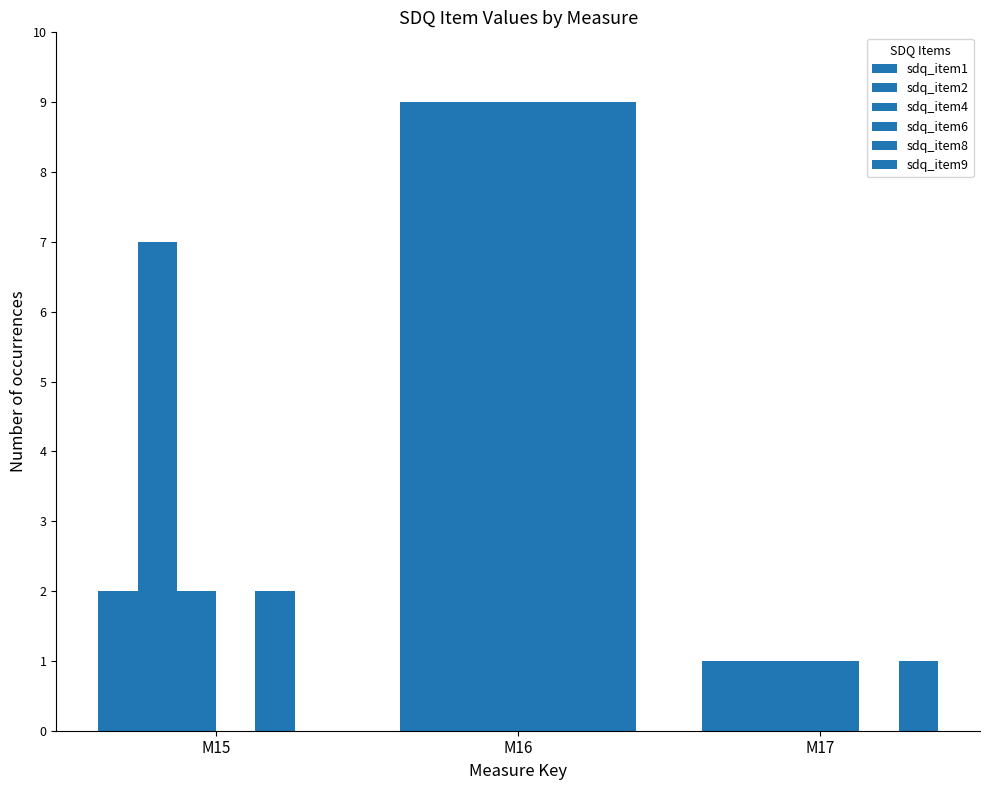

How many series are shown in this chart?

6